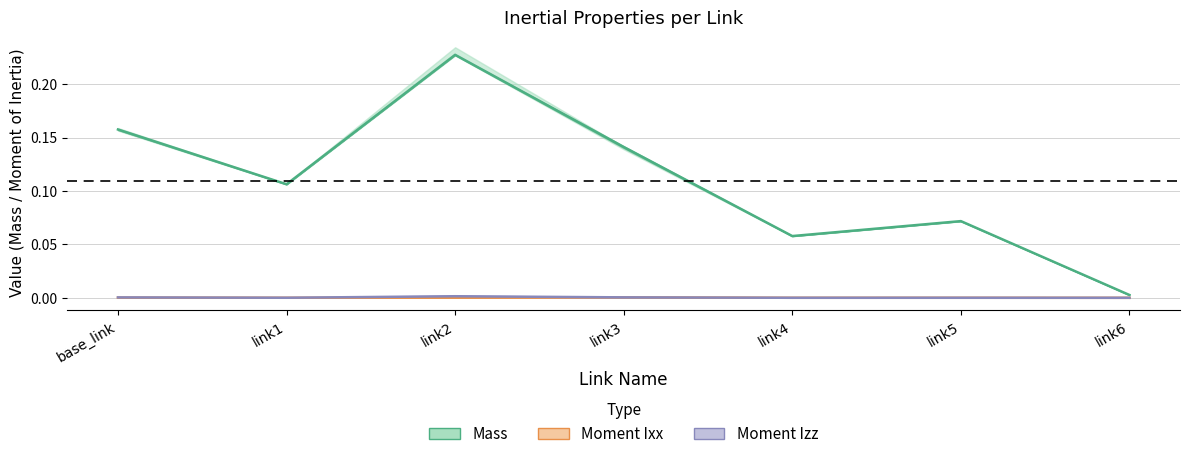

Rank the series by their maximum value, from highest to lowest.

Mass, Moment Izz, Moment Ixx